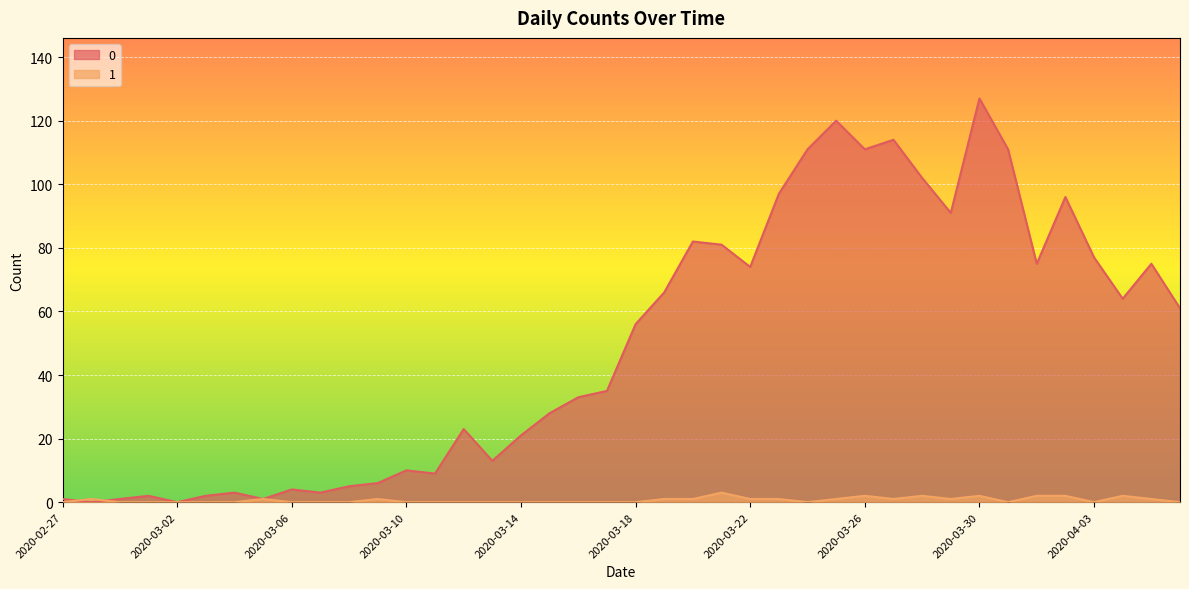

Between 2020-03-25 and 2020-04-06, which is larger?

2020-03-25